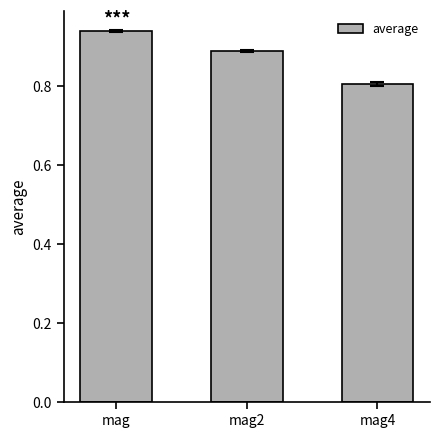

How many bars are there in total?

3